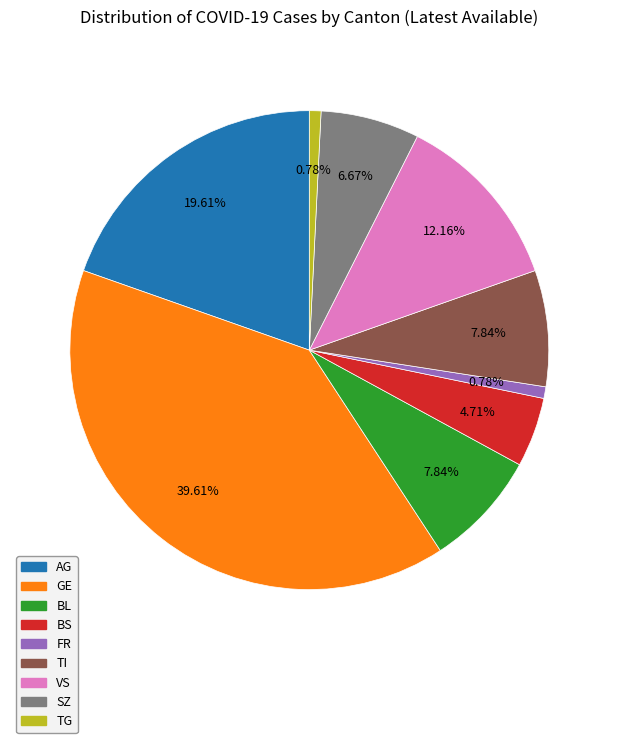

Which slice is the largest?

GE